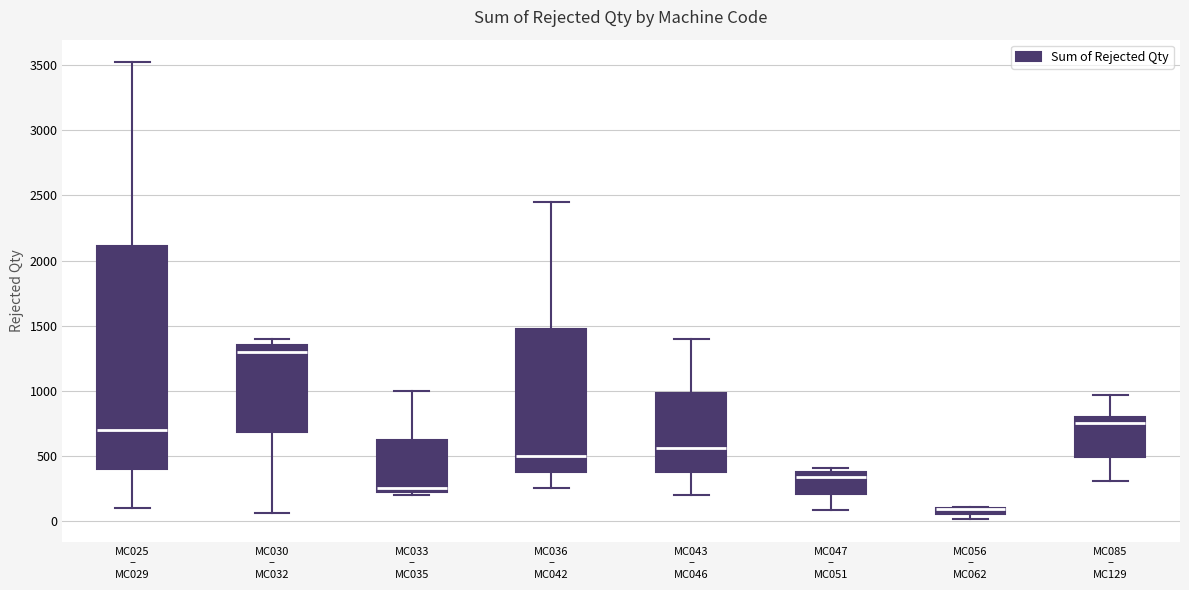

Where does the median line of the box for MC047 – MC051 sit on the y-axis? The values are not printed on the chart, so give them approximately, as read against the axis.

350